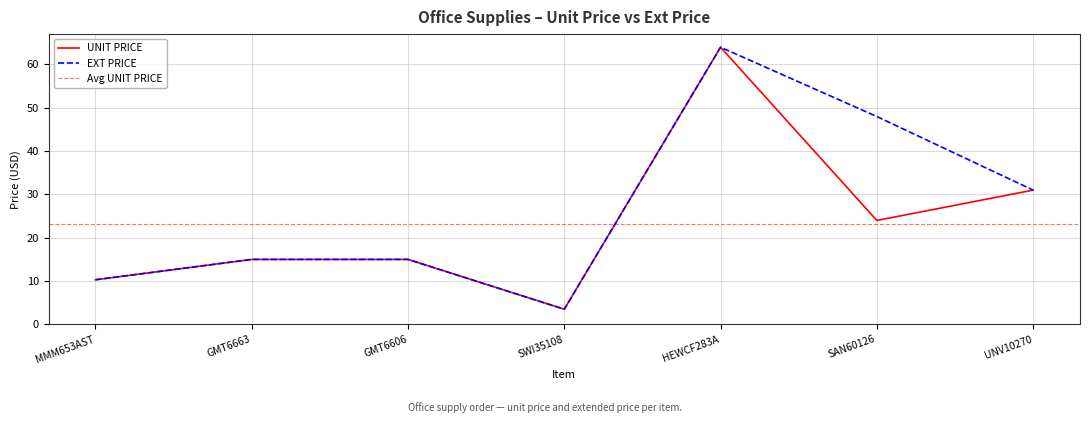

What is the label of the 4th point from the right?

SWI35108